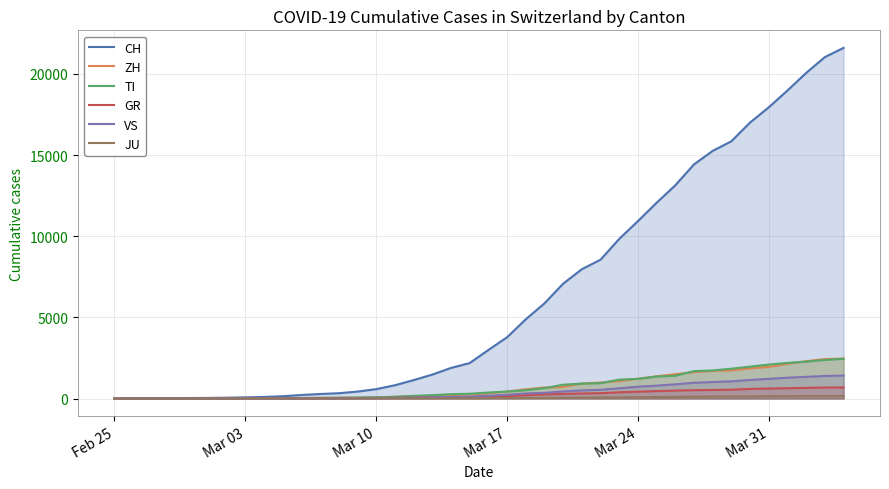

Which series has the largest range (max minus min)?

CH